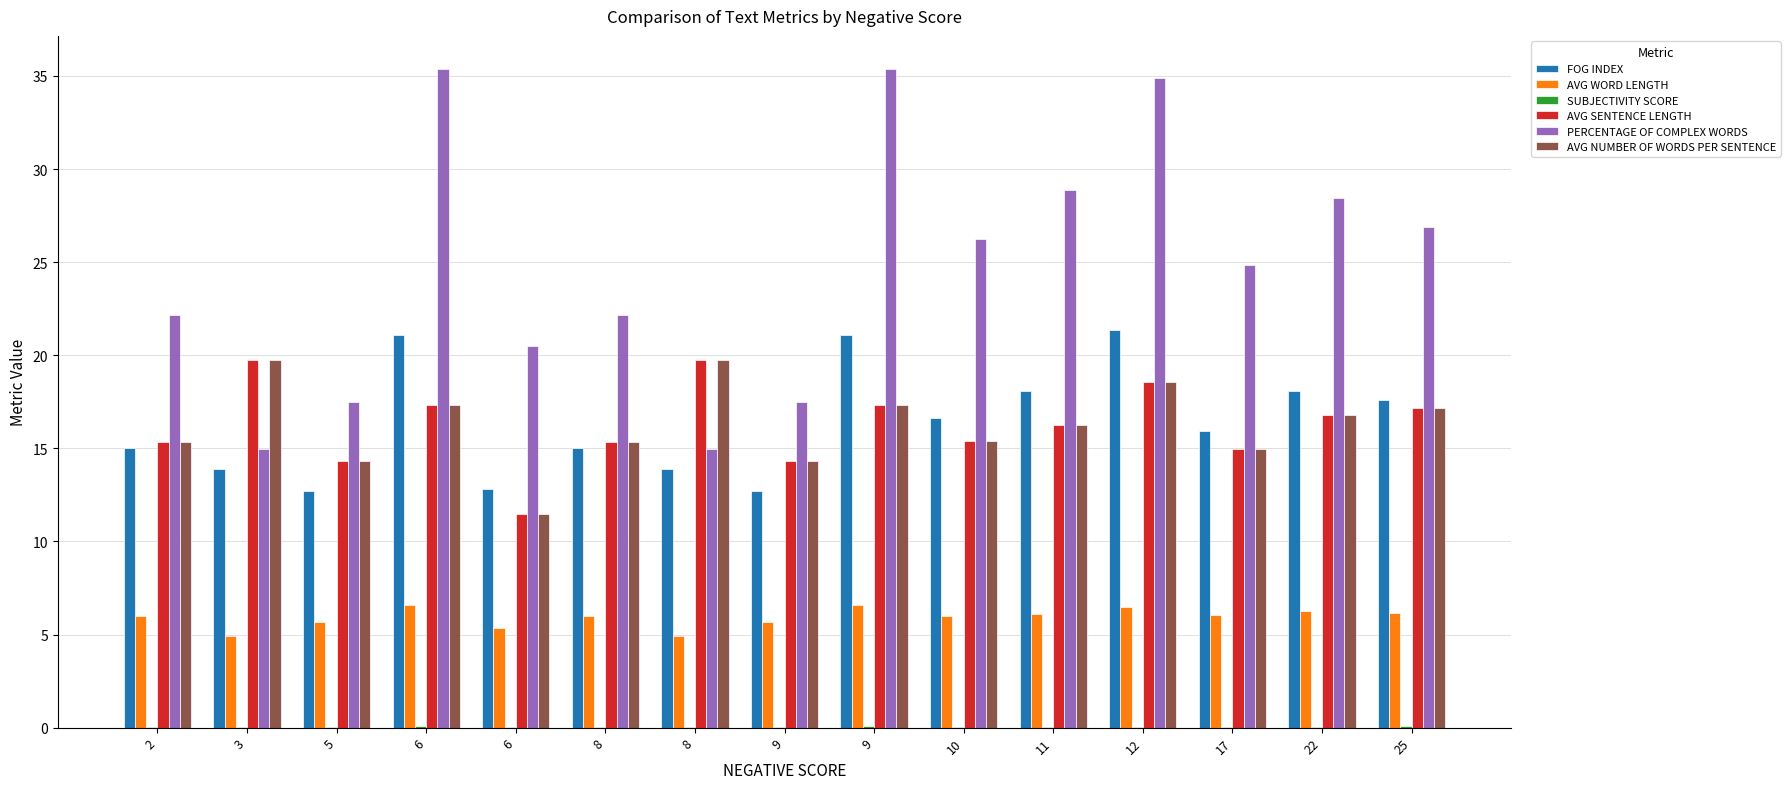

True or false: AVG NUMBER OF WORDS PER SENTENCE has a value of 14.3 at 5.

True